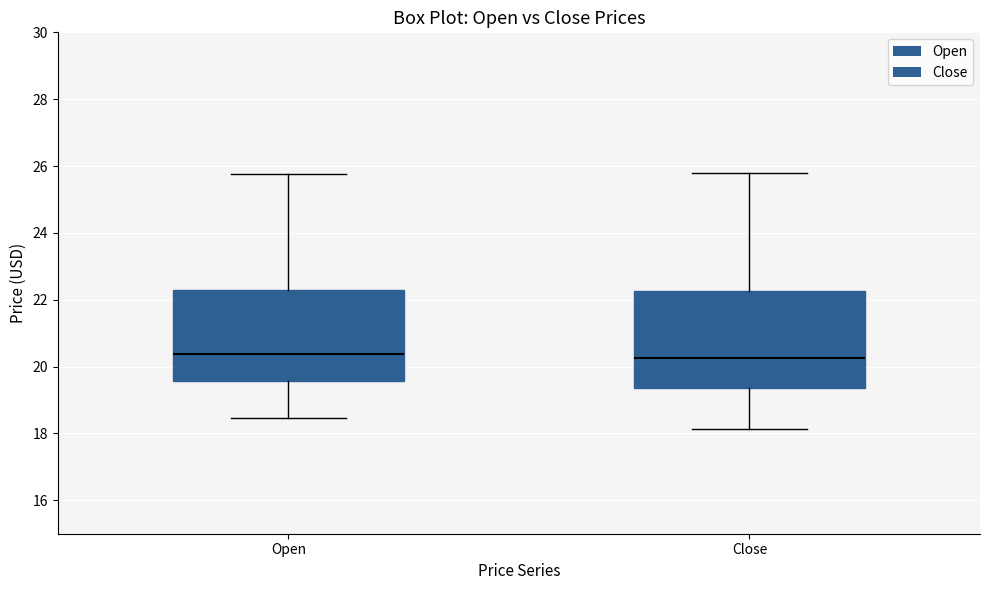

Reading left to right, read every box against the y-axis: the position of its median line, the range the box covers, and the ends of its whiskers. The values are not printed on the chart, so give them approximately, as read against the axis.

Open: median 20.4, box 19.6 to 22.2, whiskers 18.4 to 25.8
Close: median 20.2, box 19.4 to 22.2, whiskers 18.2 to 25.8